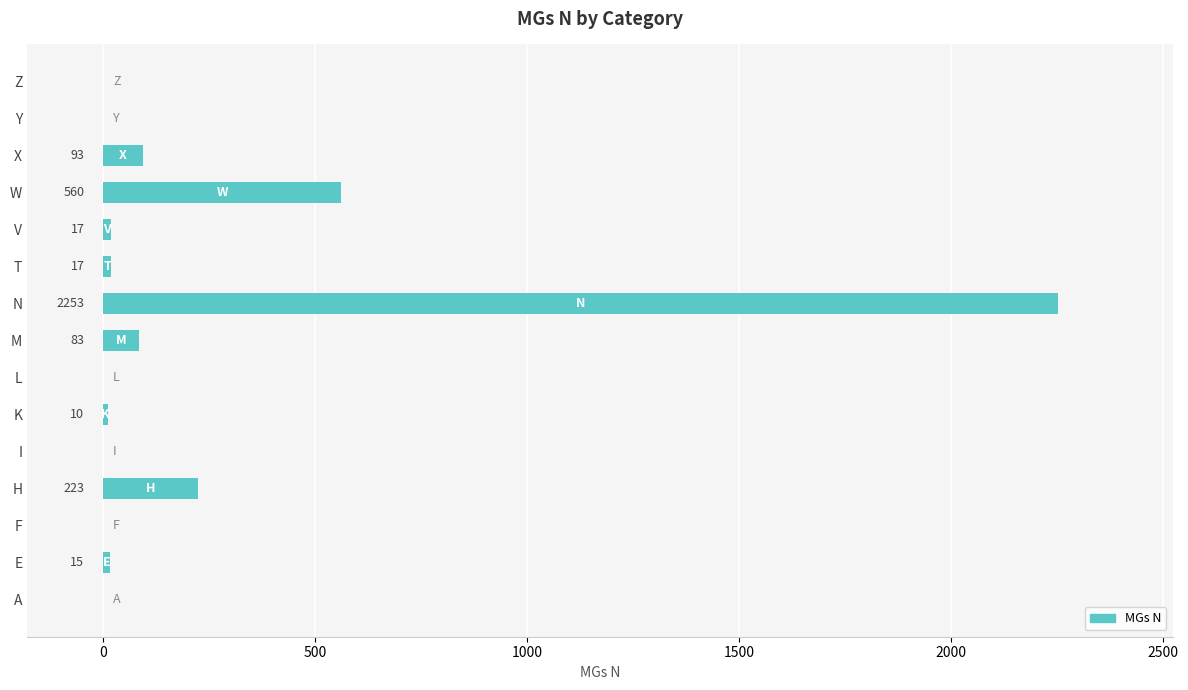

What is the change in value from K to X?

+83